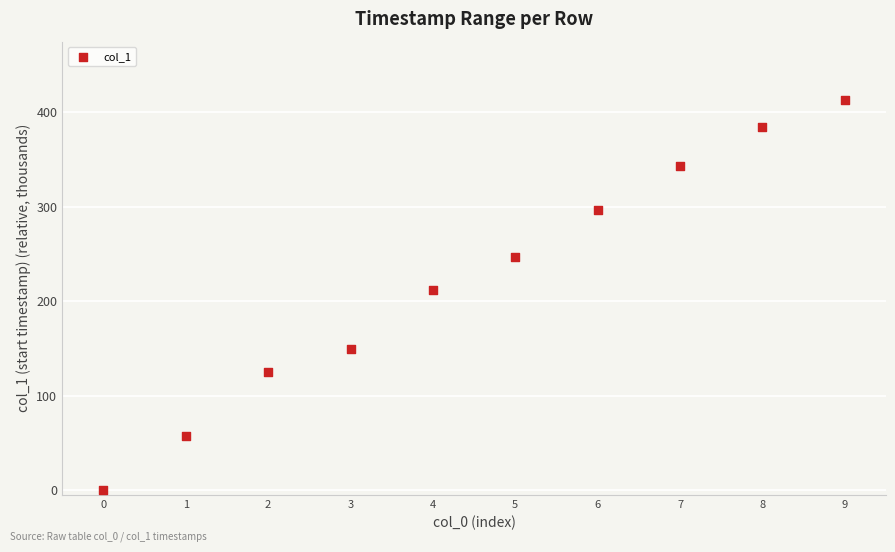

What Y value in the scatter plot is closest to 206?

211.6